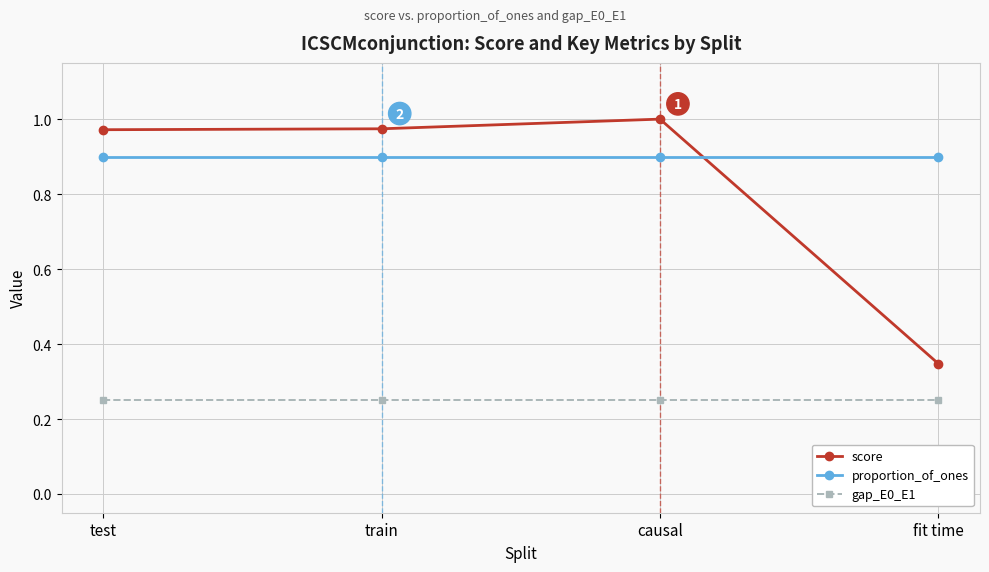

What is the label of the 3rd point from the left?

causal